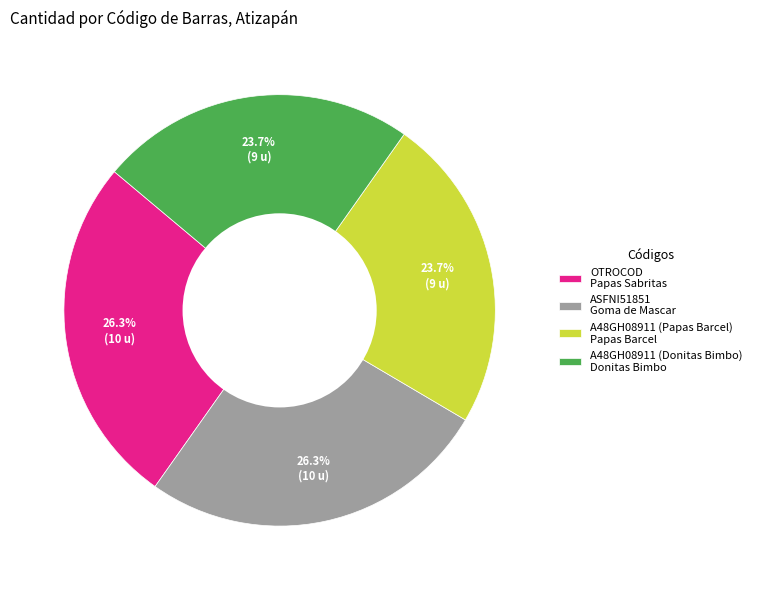

Is there a majority slice in this chart?

No